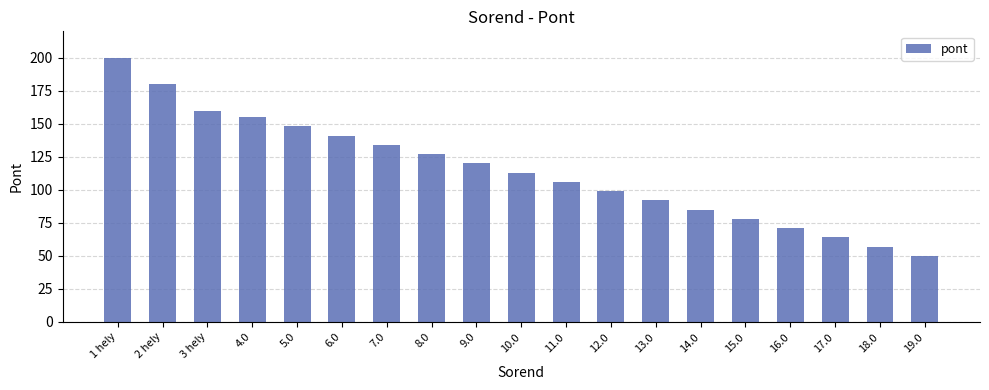

What is the greatest value displayed?

200